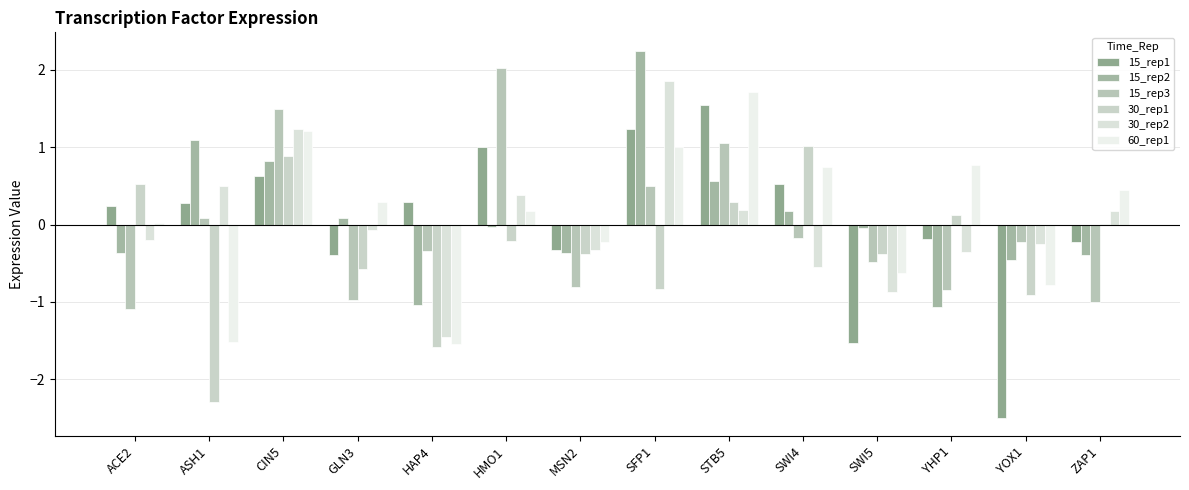

How many values in 15_rep3 are above zero?

5